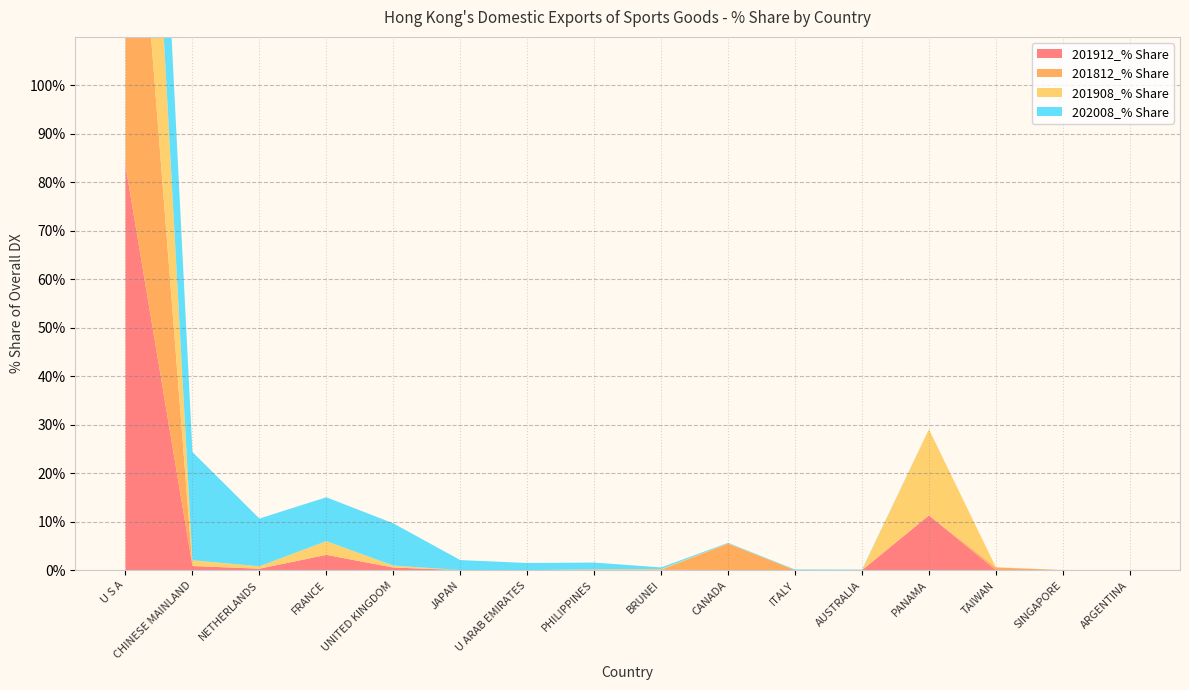

Reading right to left, transcribe all the data shown in this chart.

201912_% Share: ARGENTINA=0.0	SINGAPORE=0.0	TAIWAN=0.0	PANAMA=11.3	AUSTRALIA=0.0	ITALY=0.0	CANADA=0.0	BRUNEI=0.1	PHILIPPINES=0.1	U ARAB EMIRATES=0.0	JAPAN=0.0	UNITED KINGDOM=0.5	FRANCE=3.2	NETHERLANDS=0.3	CHINESE MAINLAND=0.9	U S A=83.5
201812_% Share: ARGENTINA=0.0	SINGAPORE=0.0	TAIWAN=0.5	PANAMA=0.0	AUSTRALIA=0.0	ITALY=0.0	CANADA=5.5	BRUNEI=0.0	PHILIPPINES=0.0	U ARAB EMIRATES=0.0	JAPAN=0.0	UNITED KINGDOM=0.0	FRANCE=0.0	NETHERLANDS=0.0	CHINESE MAINLAND=0.0	U S A=94.0
201908_% Share: ARGENTINA=0.0	SINGAPORE=0.0	TAIWAN=0.0	PANAMA=17.8	AUSTRALIA=0.0	ITALY=0.0	CANADA=0.0	BRUNEI=0.1	PHILIPPINES=0.1	U ARAB EMIRATES=0.0	JAPAN=0.0	UNITED KINGDOM=0.4	FRANCE=2.8	NETHERLANDS=0.5	CHINESE MAINLAND=1.2	U S A=77.0
202008_% Share: ARGENTINA=0.0	SINGAPORE=0.0	TAIWAN=0.0	PANAMA=0.0	AUSTRALIA=0.1	ITALY=0.1	CANADA=0.1	BRUNEI=0.3	PHILIPPINES=1.4	U ARAB EMIRATES=1.5	JAPAN=2.1	UNITED KINGDOM=8.7	FRANCE=9.0	NETHERLANDS=9.9	CHINESE MAINLAND=22.3	U S A=44.4